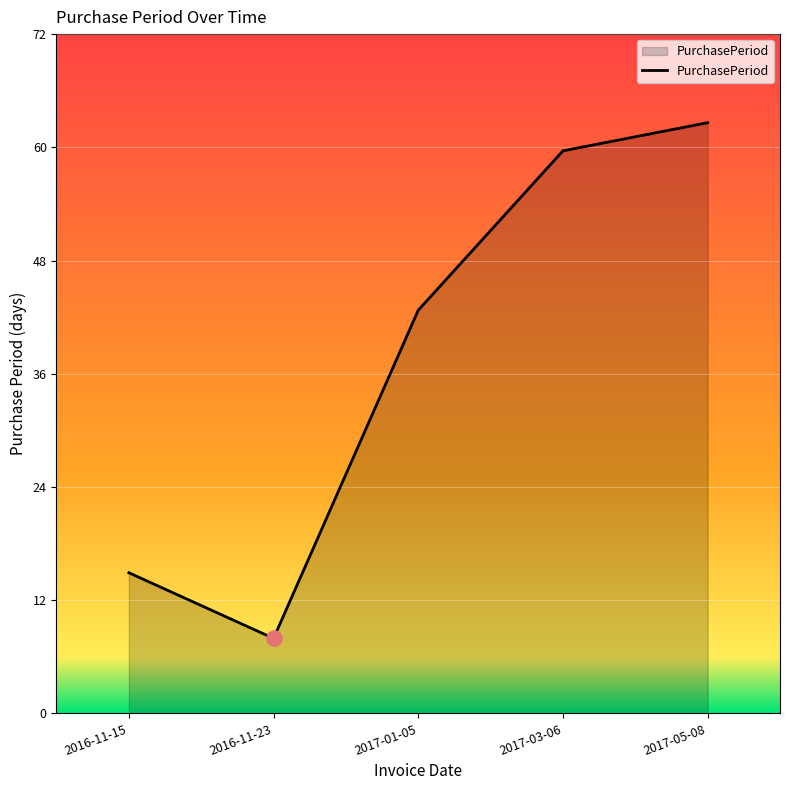

Between 2016-11-23 and 2017-01-05, which is larger?

2017-01-05